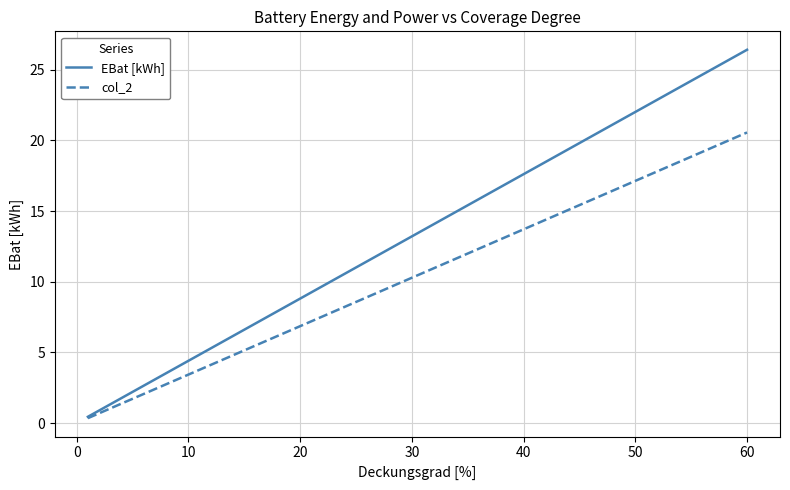

Which series has the largest range (max minus min)?

EBat [kWh]